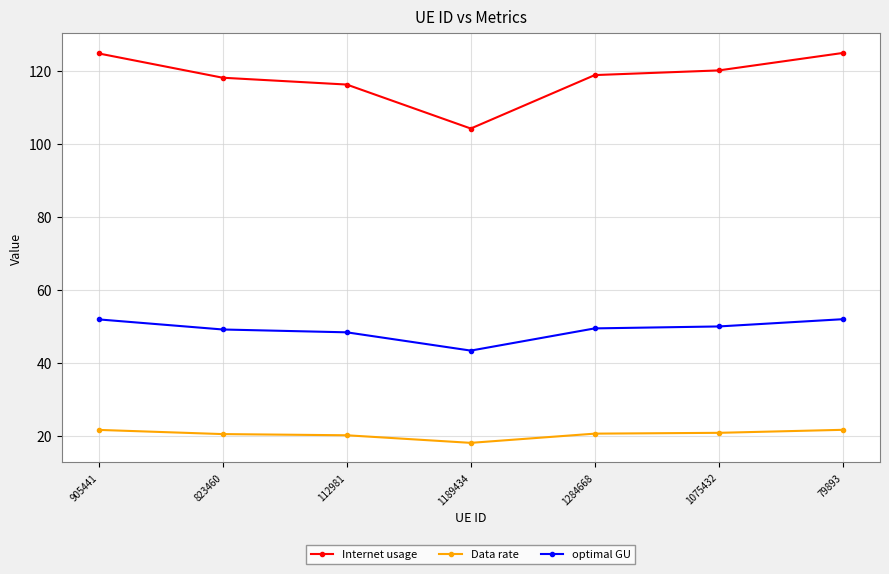

What are all the series names shown in the legend?

Internet usage, Data rate, optimal GU